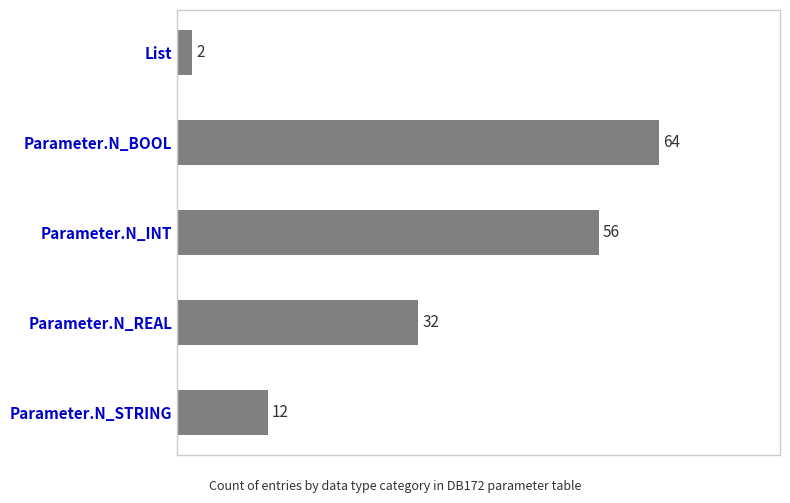

How many values are between 12 and 56?

3